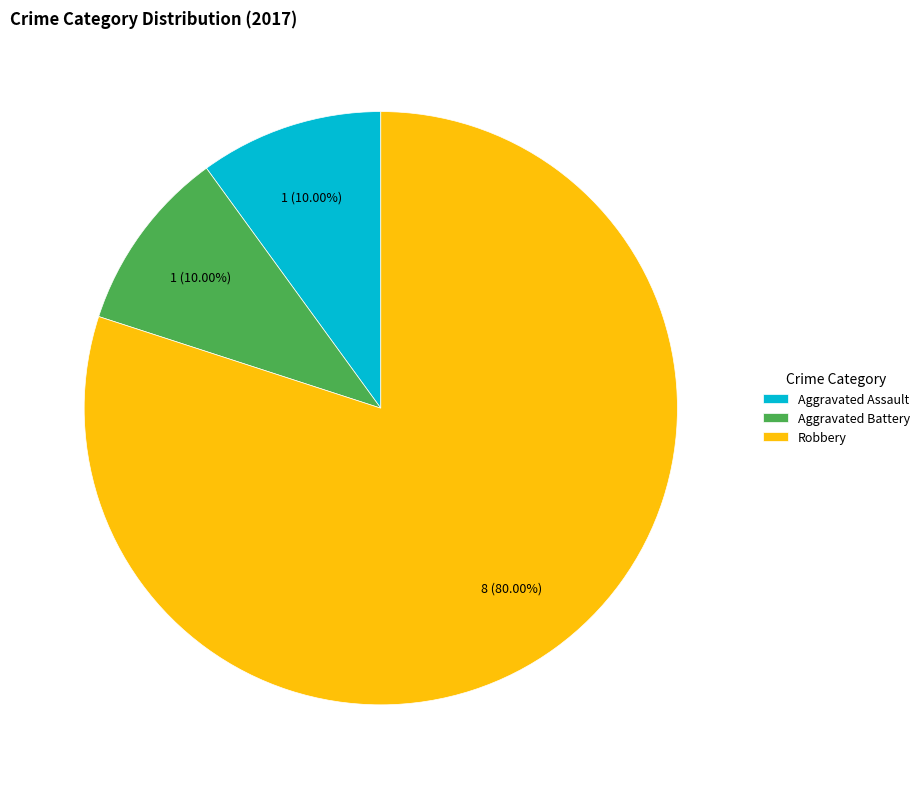

Is the sum of Robbery and Aggravated Battery greater than half?

Yes